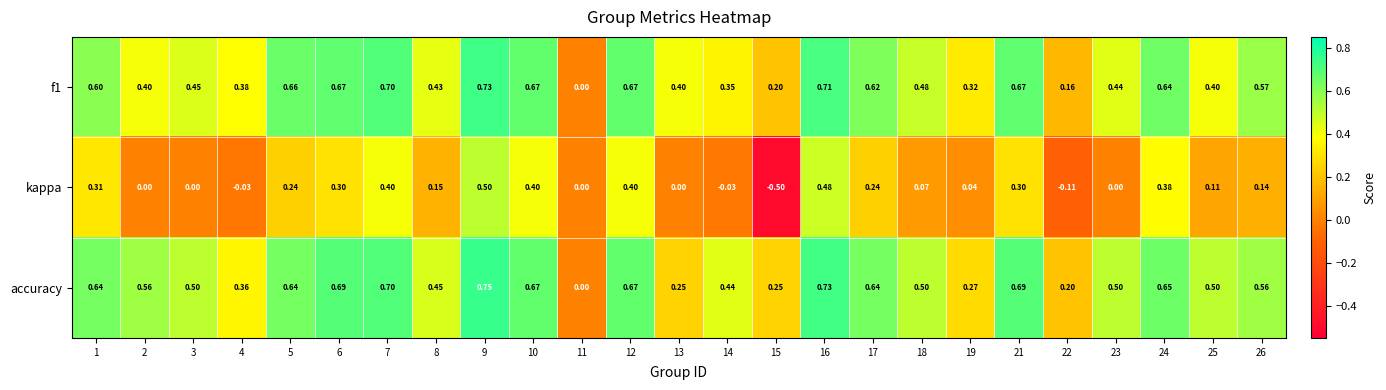

Which series has the largest total across all categories?

accuracy